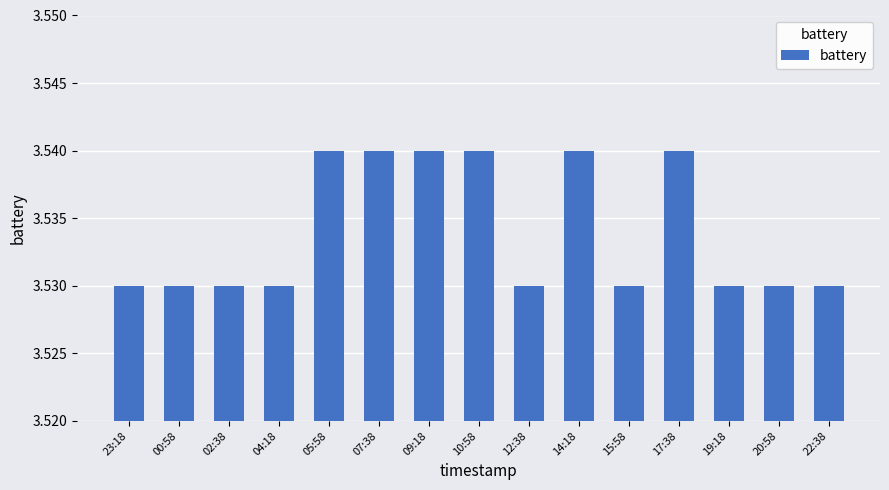

The value at 23:18 is 1.3. True or false?

False